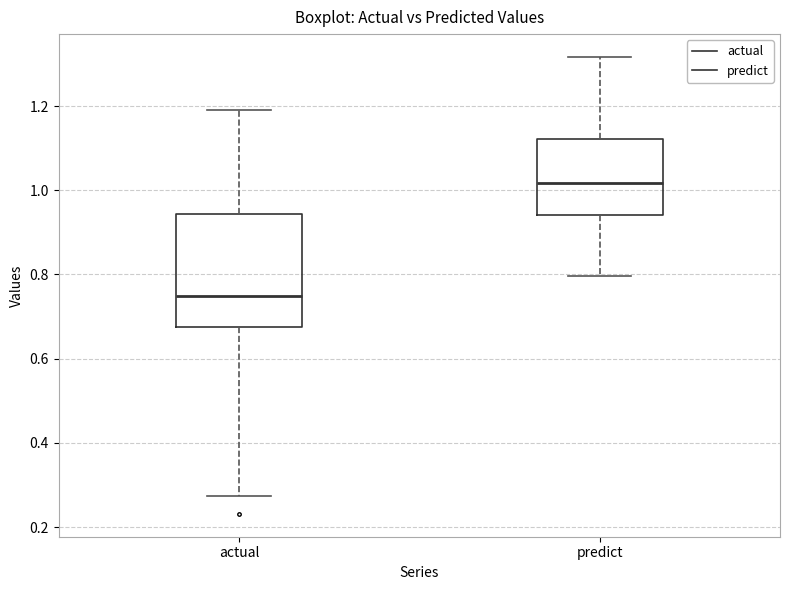

Where is the upper edge of the box for predict on the y-axis? The values are not printed on the chart, so give them approximately, as read against the axis.

1.12